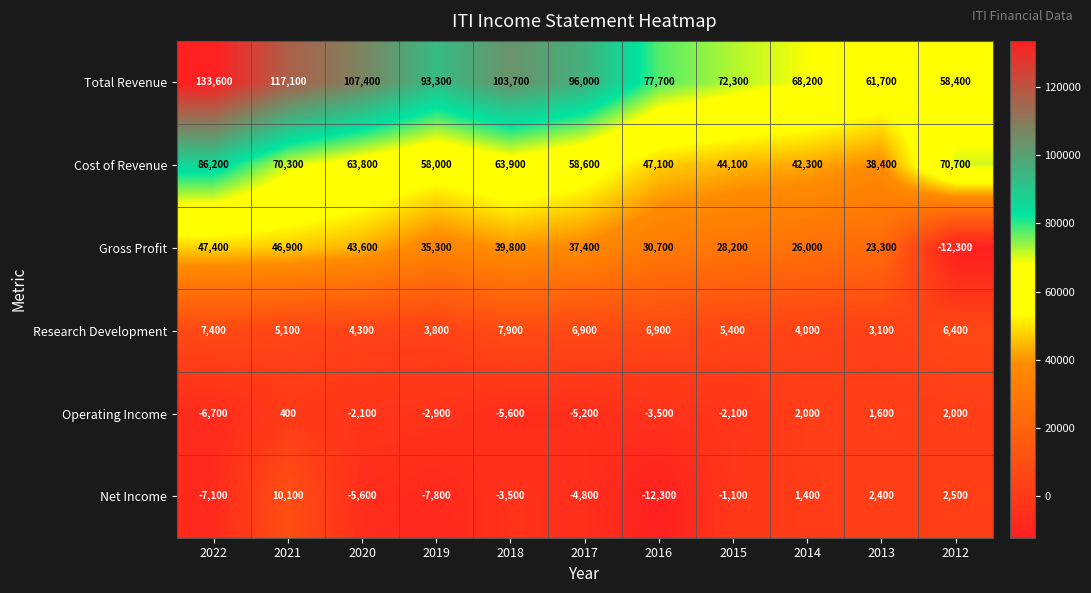

The value of Operating Income at 2020 is -2779. True or false?

False